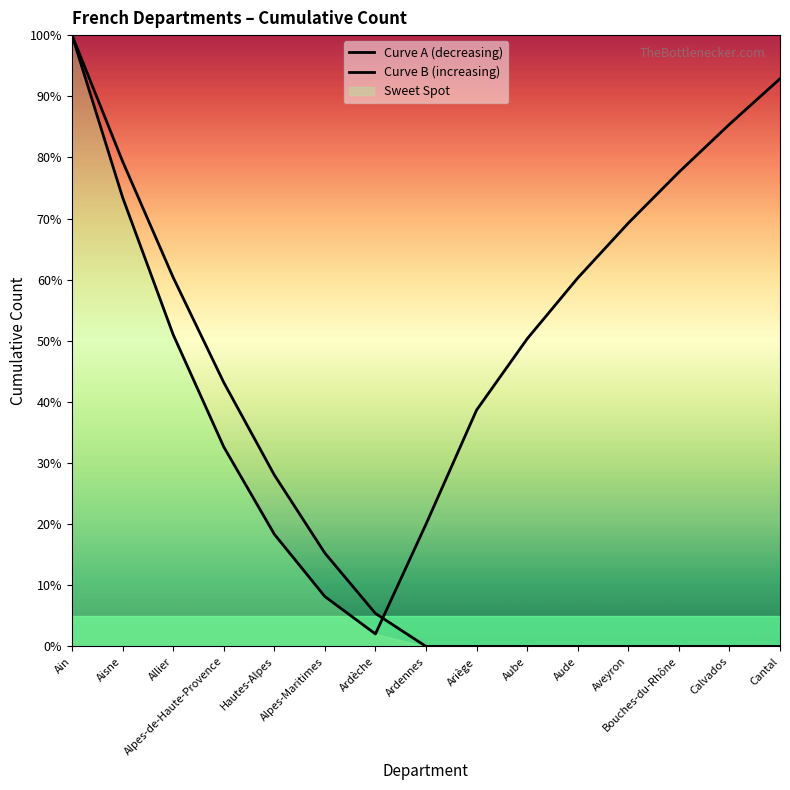

True or false: Curve B (increasing) and Curve A (decreasing) cross at least once.

True